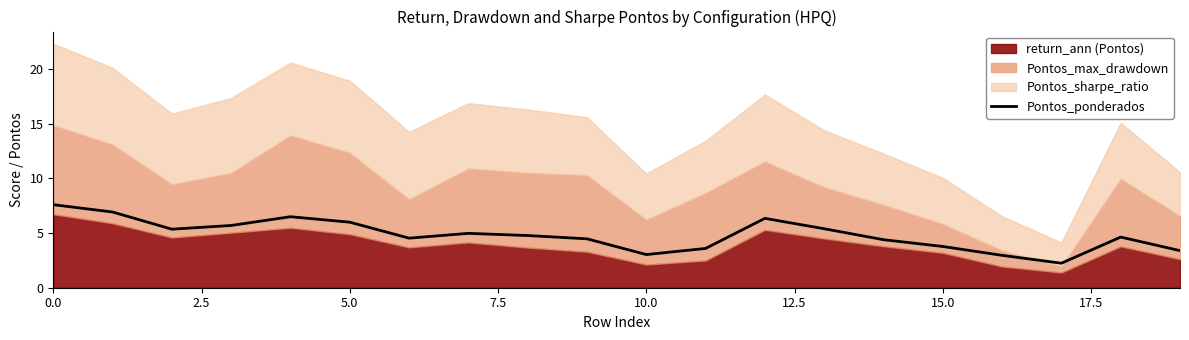

What is the difference between the values at 9 and 13?

0.9